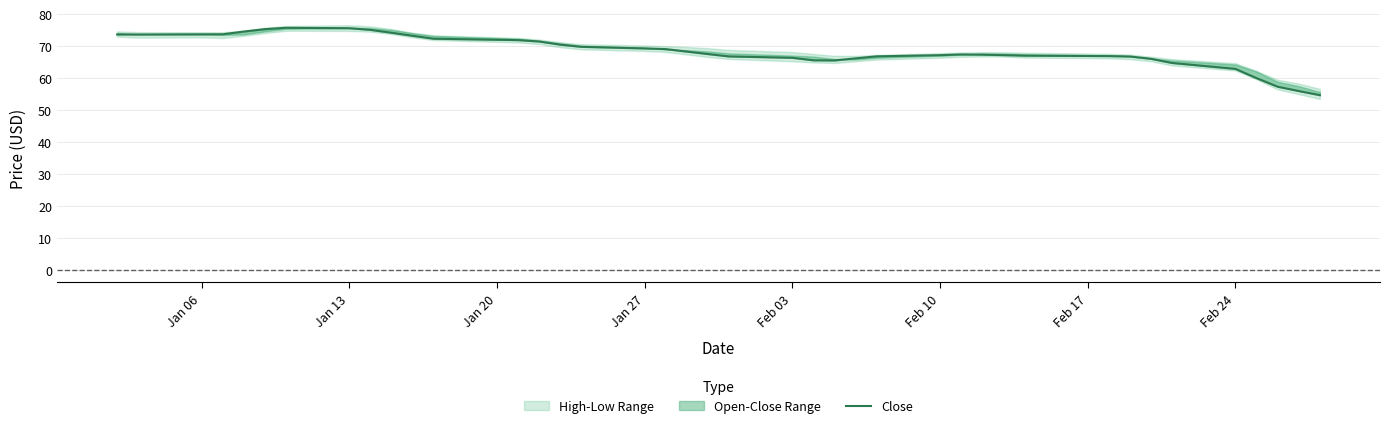

What is the minimum value shown in the chart?

54.7